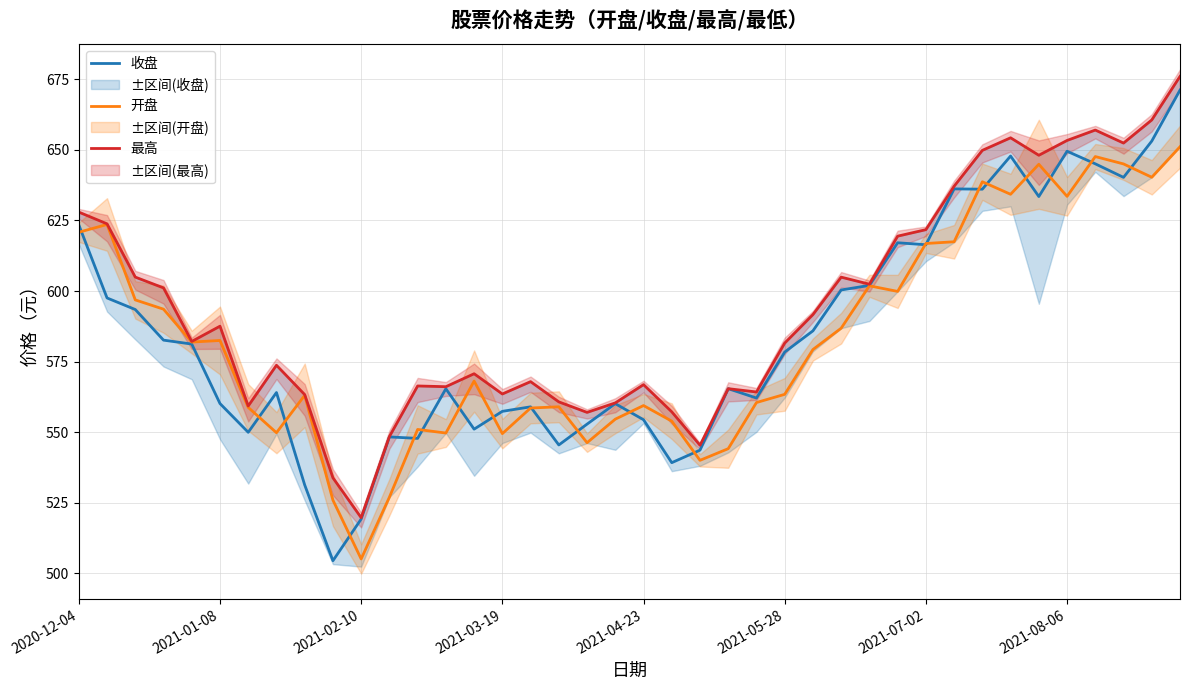

What is the maximum value for 开盘?

651.1